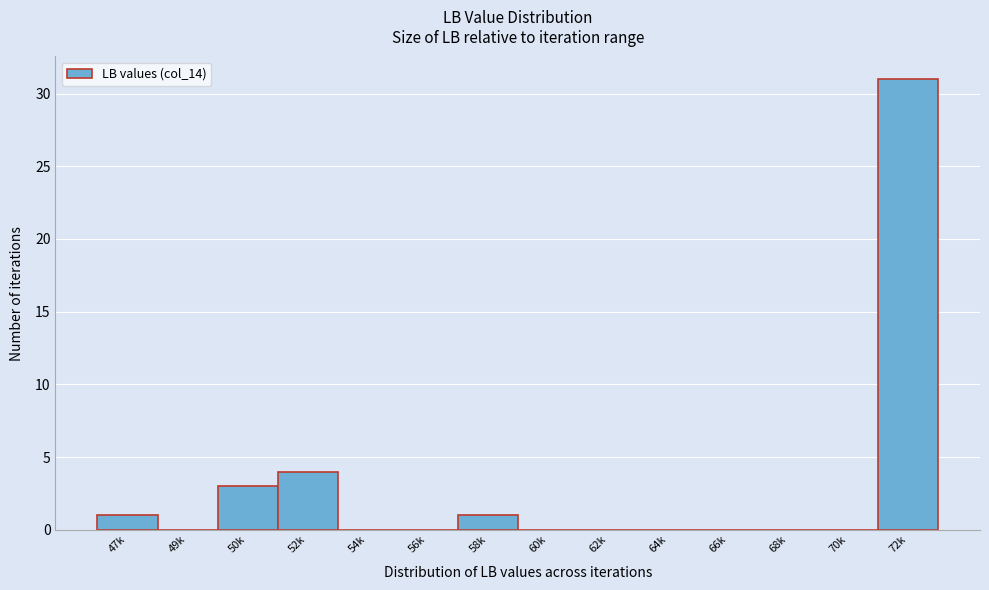

Reading left to right, list all the values displayed in this chart.

47k=1	49k=0	50k=3	52k=4	54k=0	56k=0	58k=1	60k=0	62k=0	64k=0	66k=0	68k=0	70k=0	72k=31